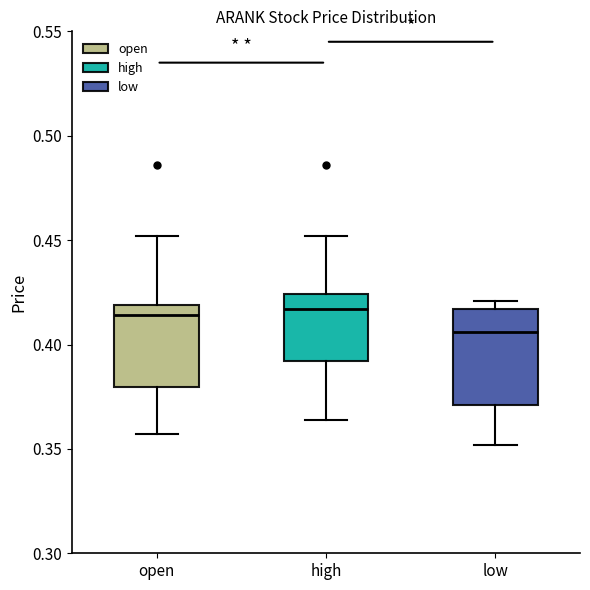

Where is the lower edge of the box for high on the y-axis? The values are not printed on the chart, so give them approximately, as read against the axis.

0.390